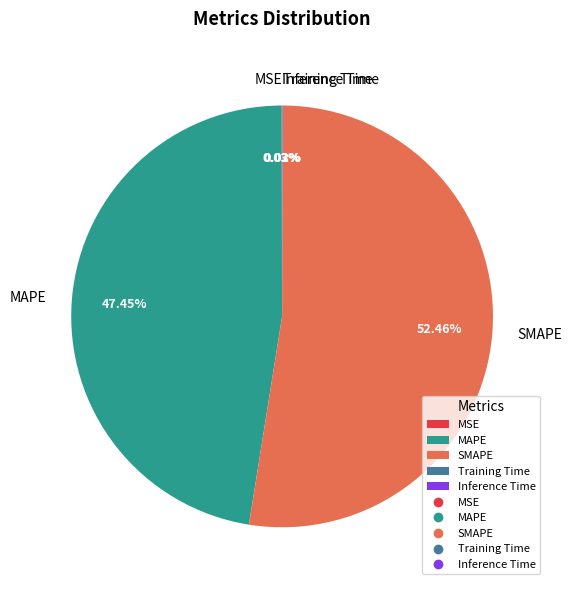

Is there a majority slice in this chart?

Yes